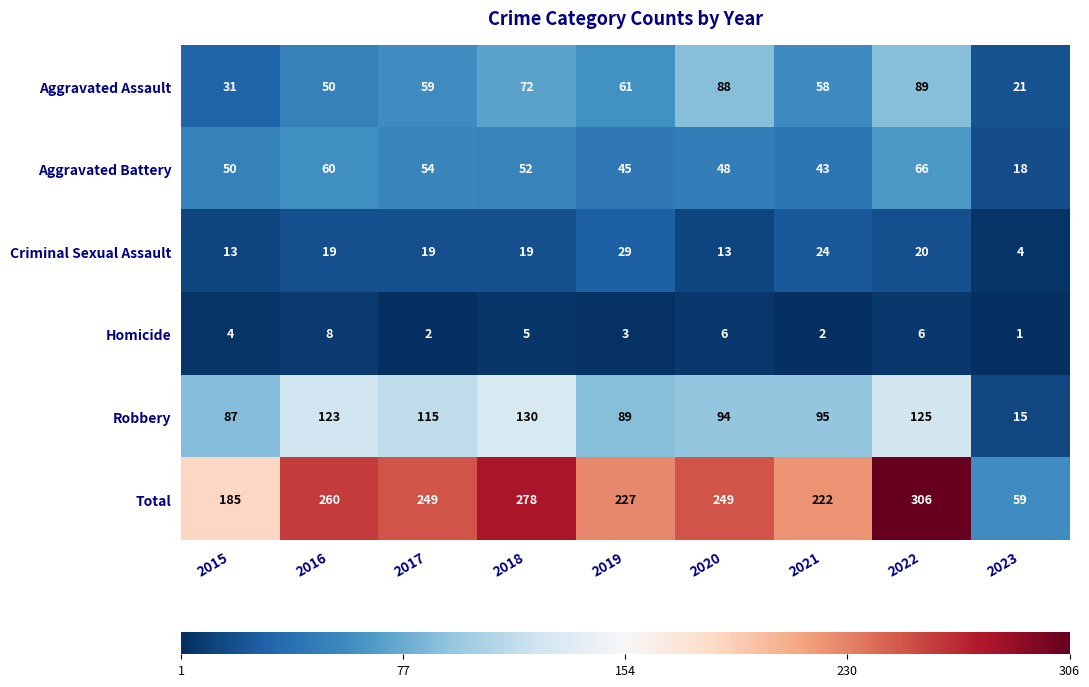

Which series changed the most between 2019 and 2023?

Total